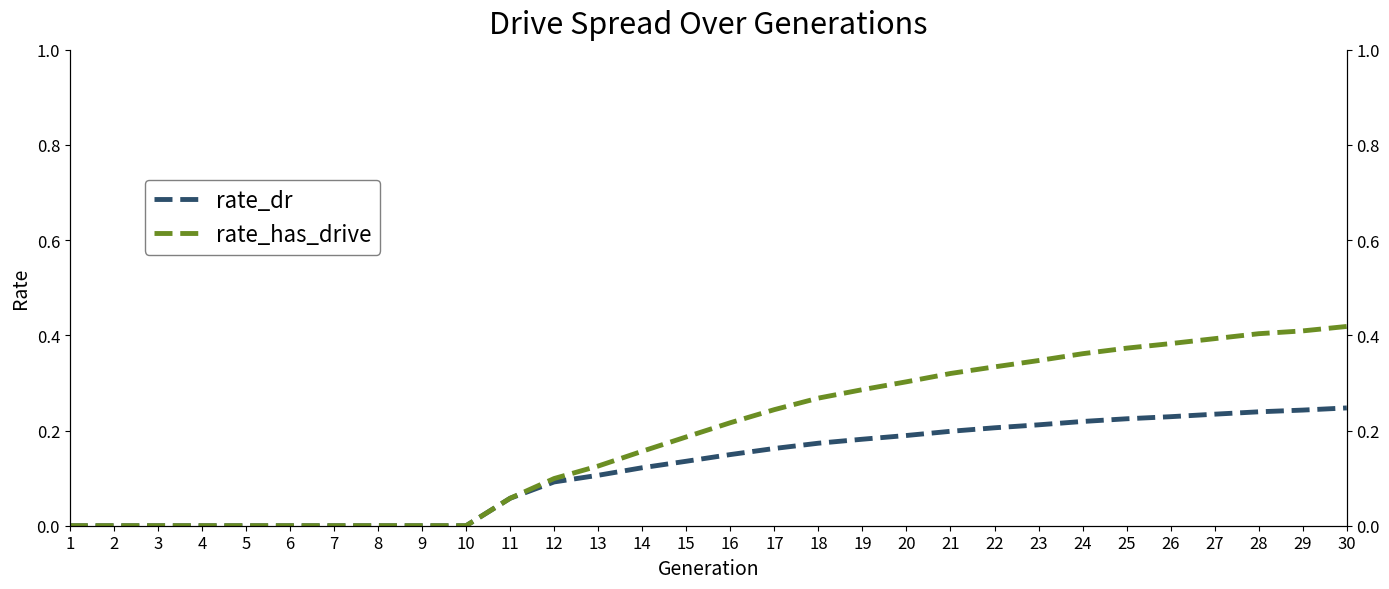

True or false: rate_dr has more than 0 interior local peaks.

False